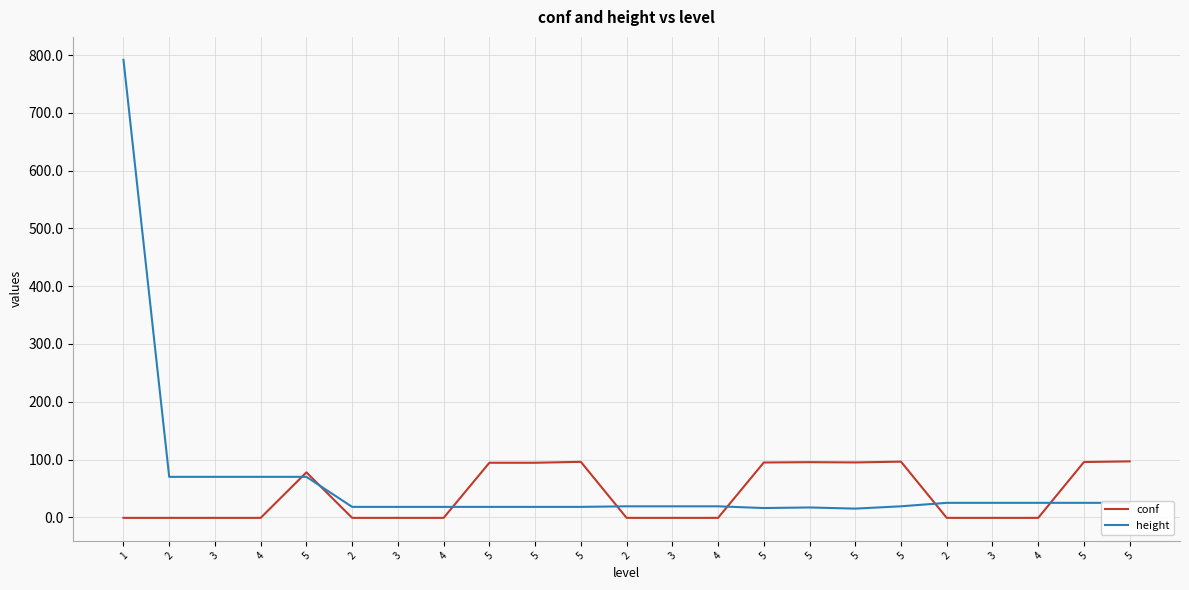

Is this an area chart (filled region under the line)?

No